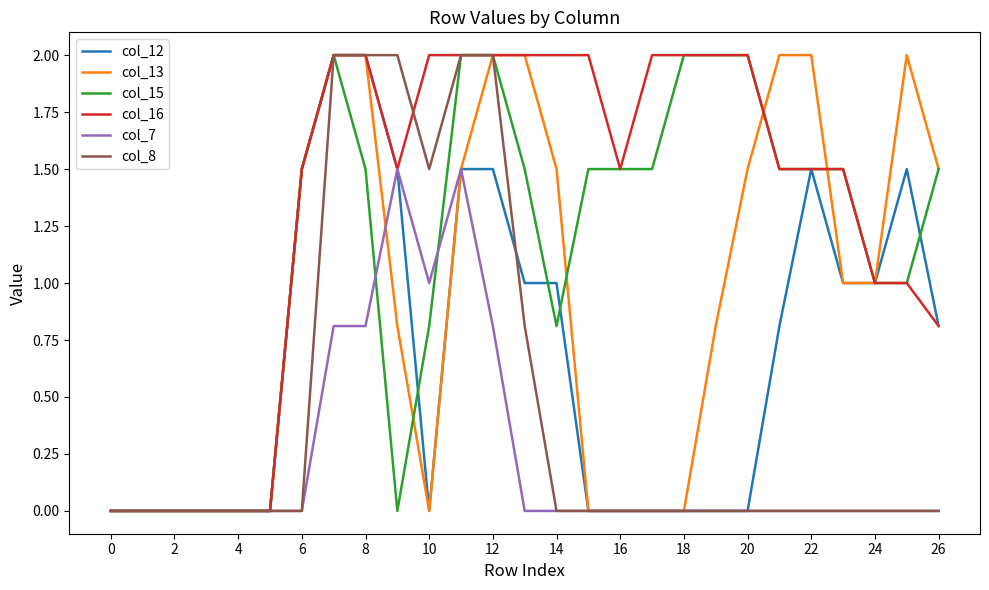

Which series has the largest total across all categories?

col_16